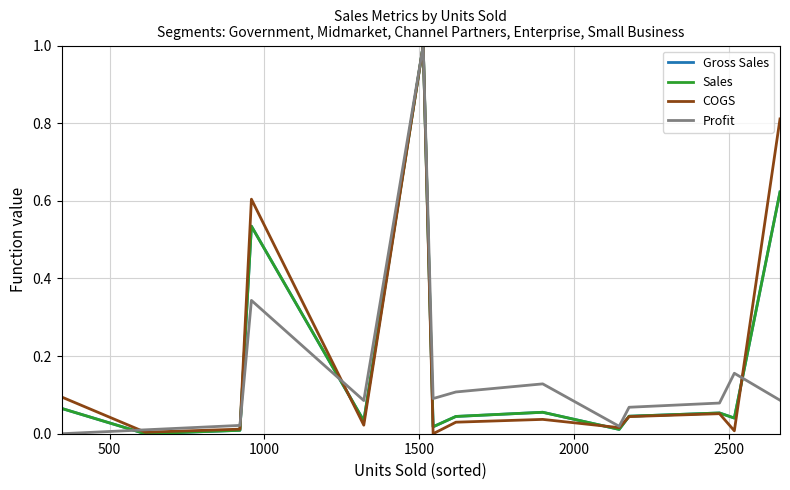

How many values in Profit are above zero?

15